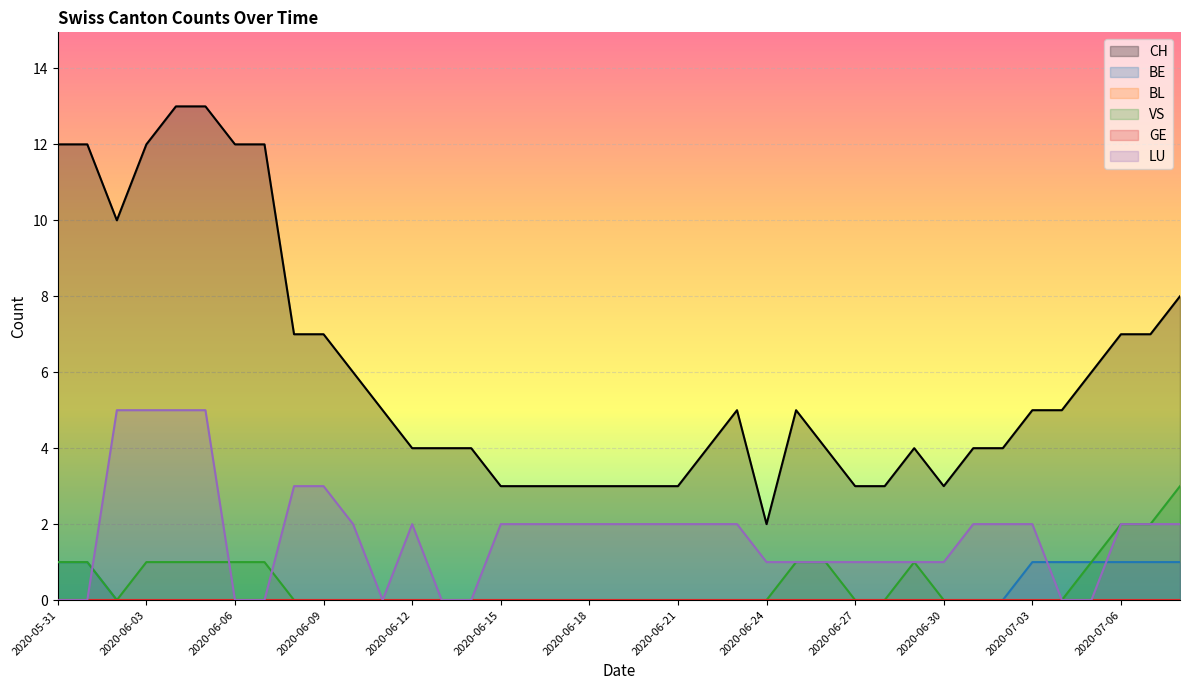

What position from the right is 2020-07-05?

4